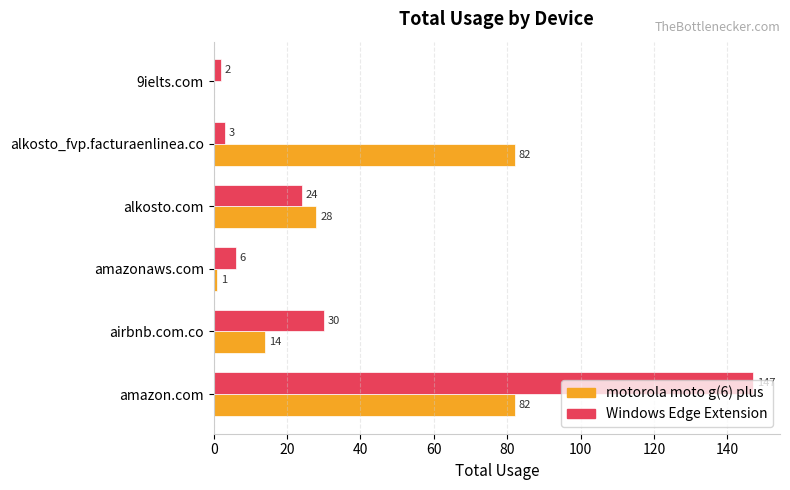

At which category is the sum across all series the highest?

amazon.com